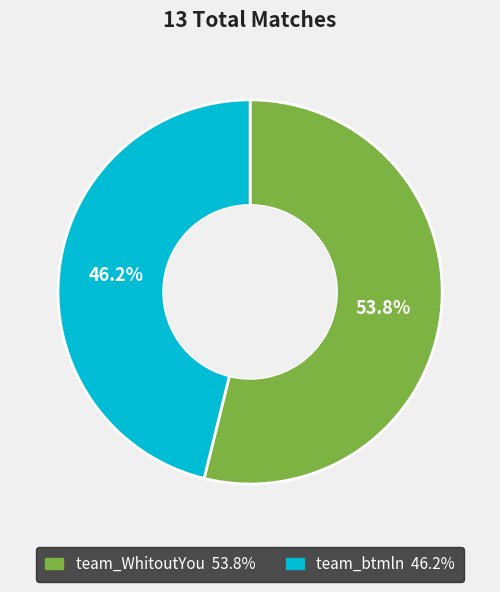

Is there any slice that represents more than half of the pie?

Yes